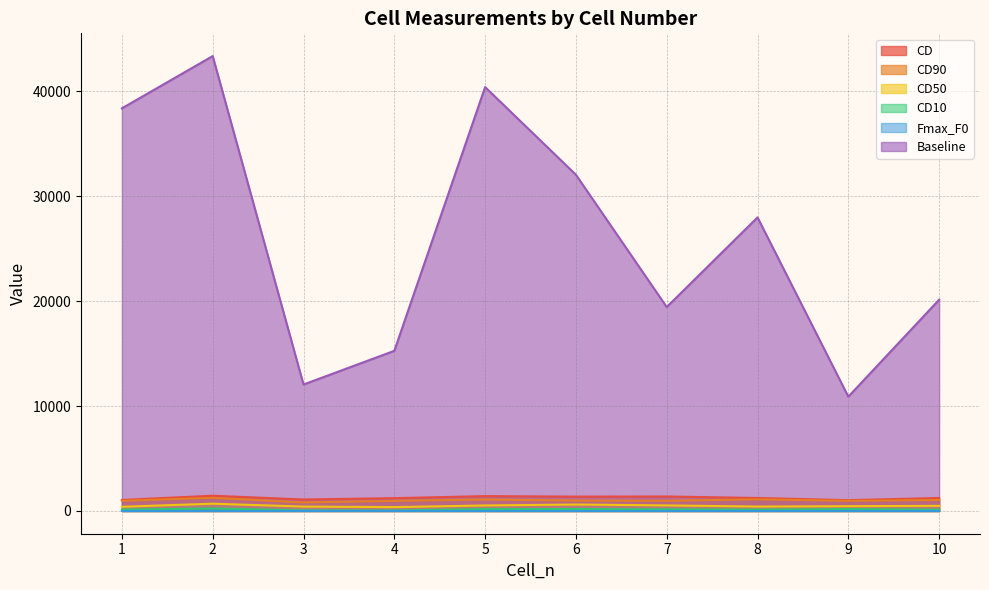

Is it true that CD equals 1415.6 at 5?

True